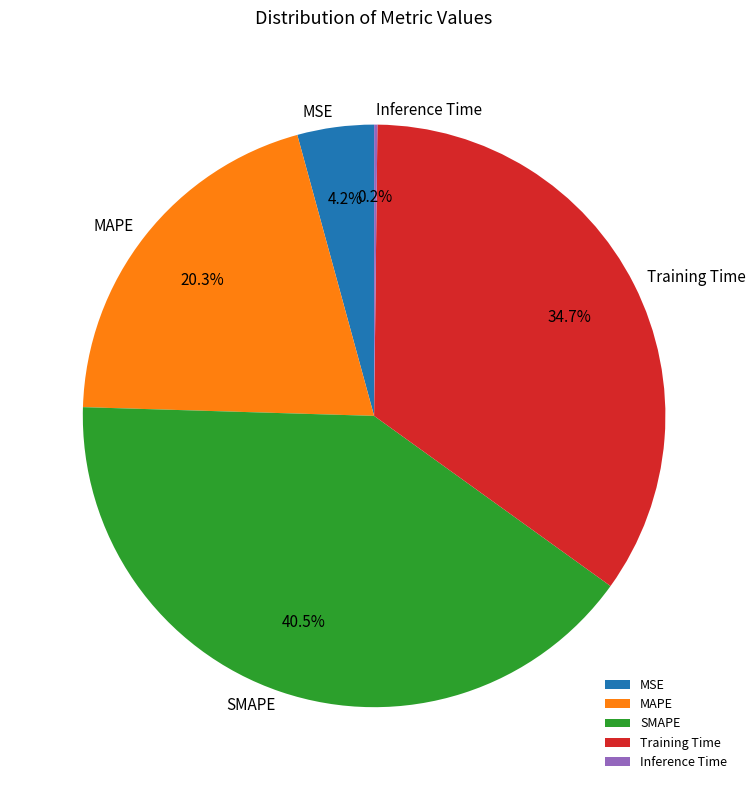

What percentage is NOT represented by MAPE?

79.7%